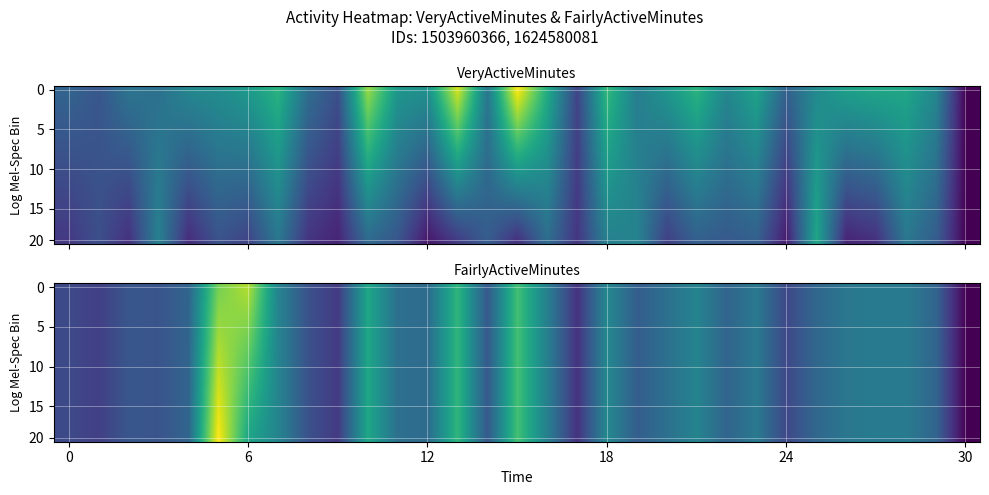

Which label corresponds to the smallest value in the chart?

30